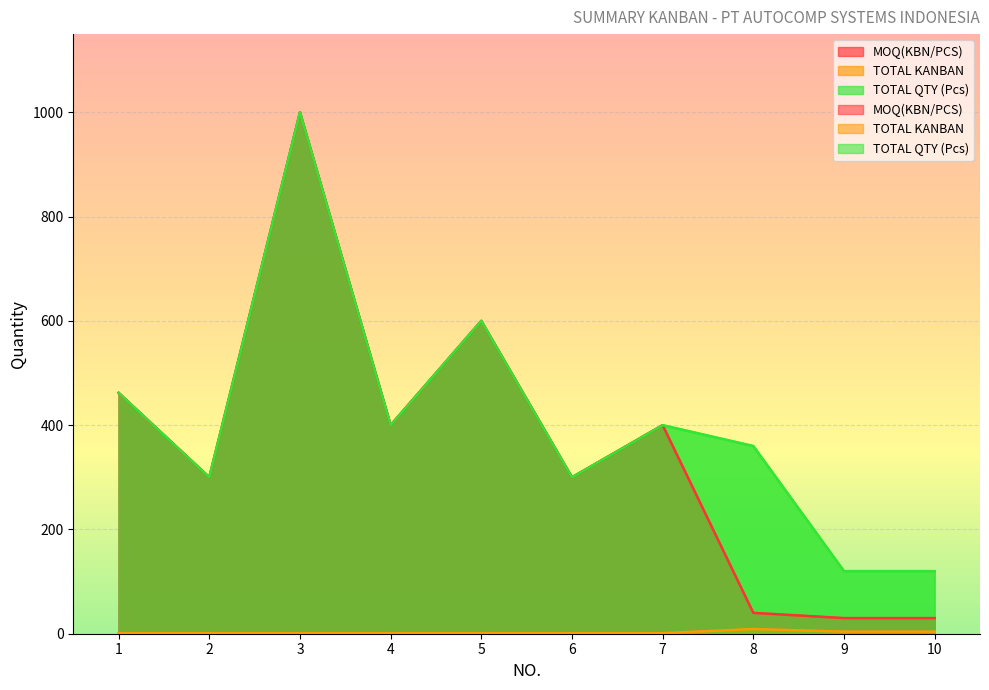

What is the sum of the TOTAL QTY (Pcs) values at 6 and 4?

700